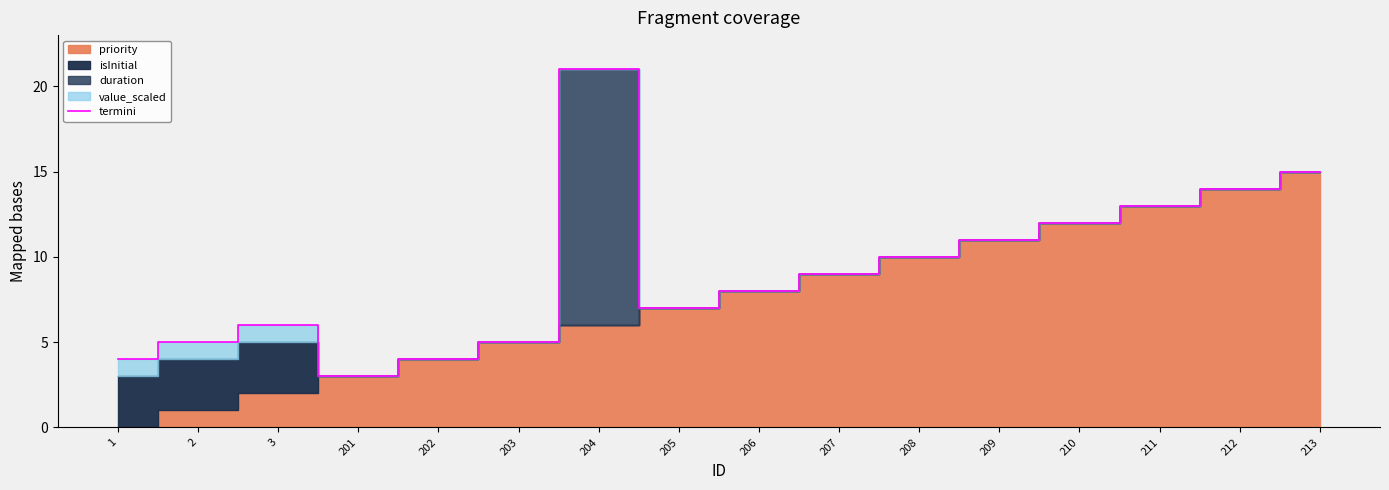

Reading left to right, what are all the values shown in this chart?

4	5	6	3	4	5	21	7	8	9	10	11	12	13	14	15